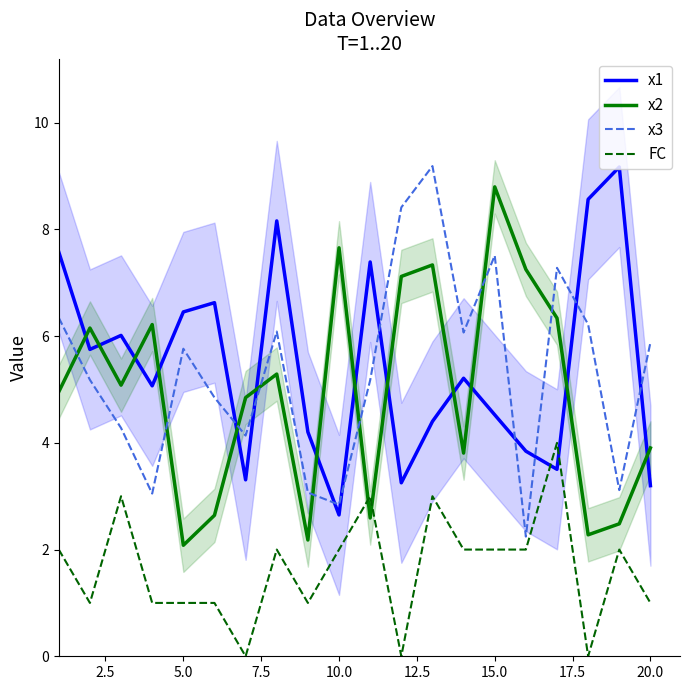

Reading right to left, transcribe all the data shown in this chart.

x1: 3.2	9.2	8.6	3.5	3.8	4.5	5.2	4.4	3.3	7.4	2.6	4.2	8.2	3.3	6.6	6.5	5.1	6.0	5.8	7.6
x2: 3.9	2.5	2.3	6.3	7.3	8.8	3.8	7.3	7.1	2.6	7.7	2.2	5.3	4.8	2.6	2.1	6.2	5.1	6.2	5.0
x3: 5.9	3.1	6.2	7.3	2.2	7.5	6.1	9.2	8.4	5.2	2.8	3.1	6.1	4.1	4.8	5.8	3.0	4.3	5.2	6.3
FC: 1.0	2.0	0.0	4.0	2.0	2.0	2.0	3.0	0.0	3.0	2.0	1.0	2.0	0.0	1.0	1.0	1.0	3.0	1.0	2.0